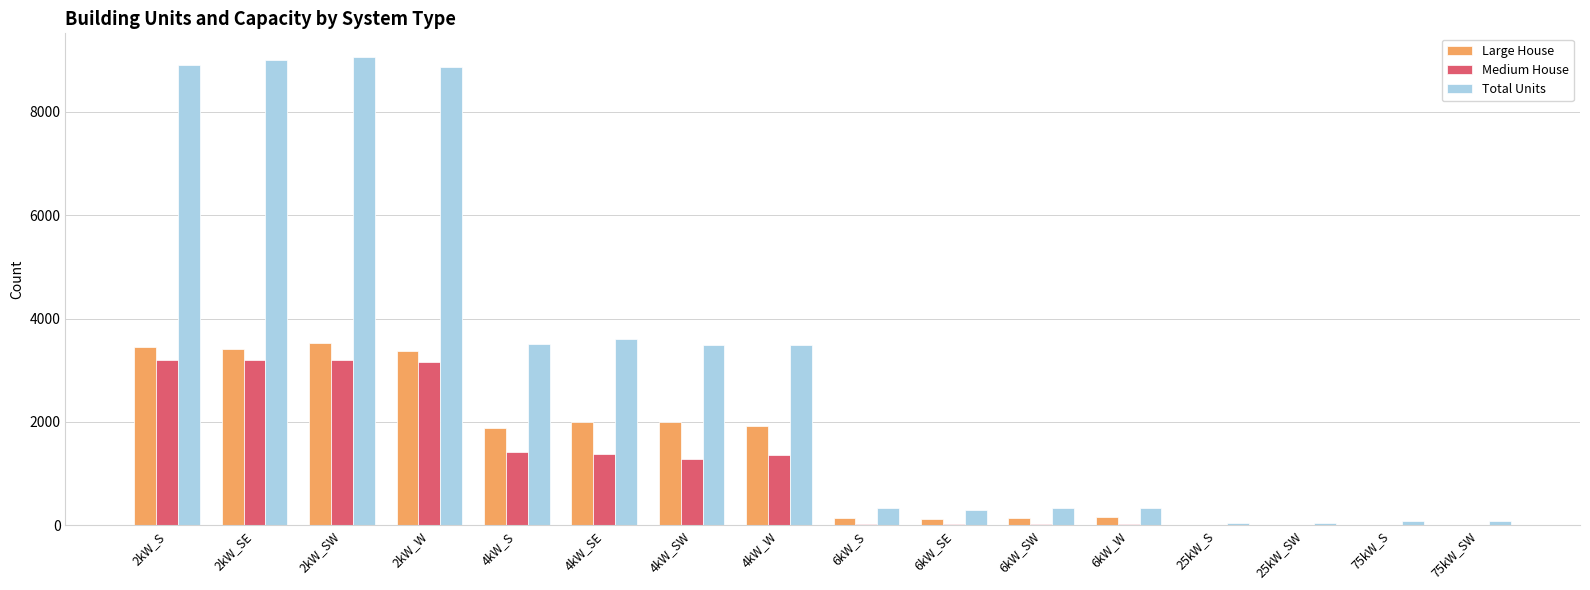

The value of Large House at 4kW_S is 583. True or false?

False